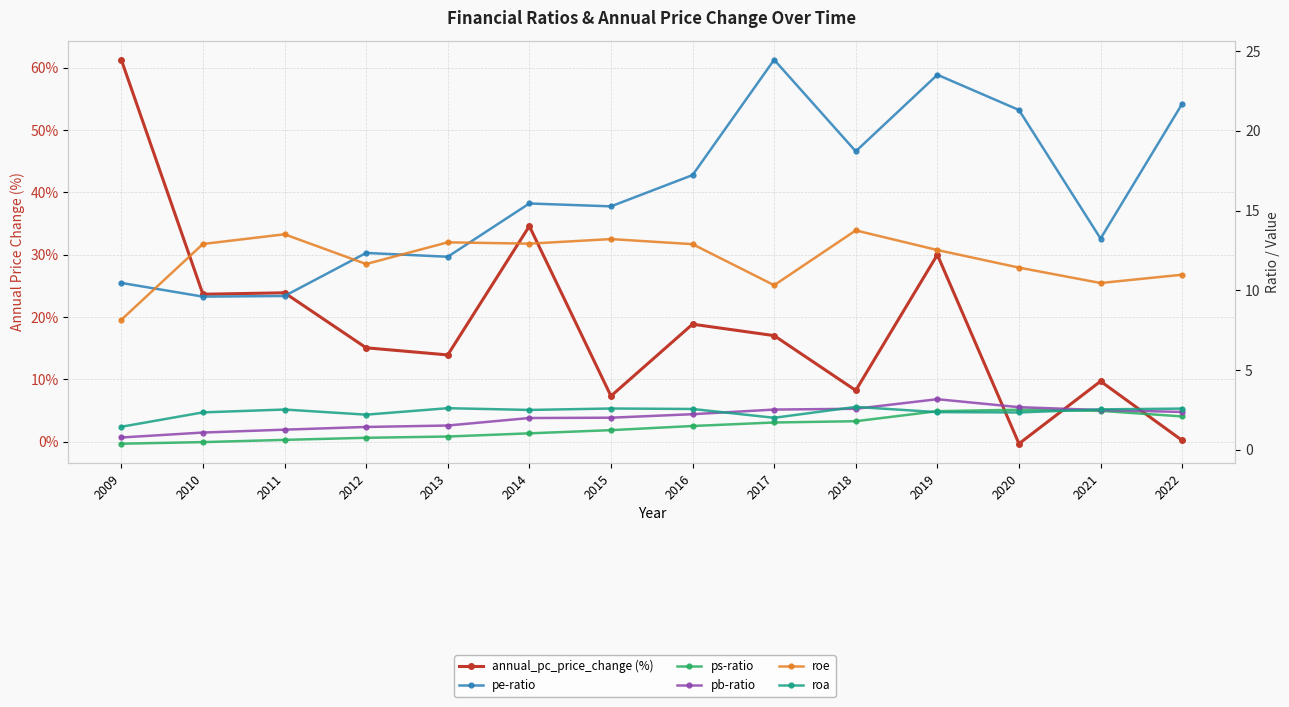

How many times do ps-ratio and annual_pc_price_change (%) cross each other?

3